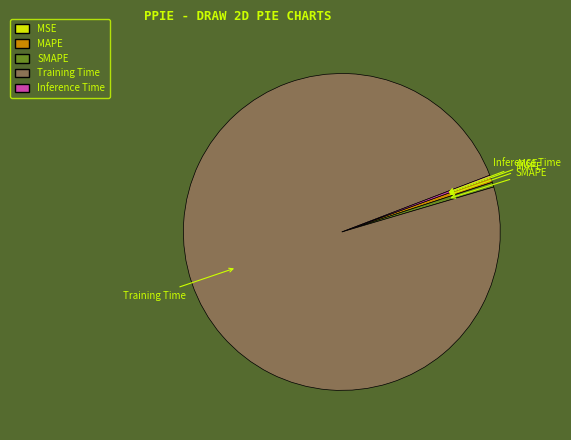

The Training Time slice represents 99% of the pie. True or false?

True